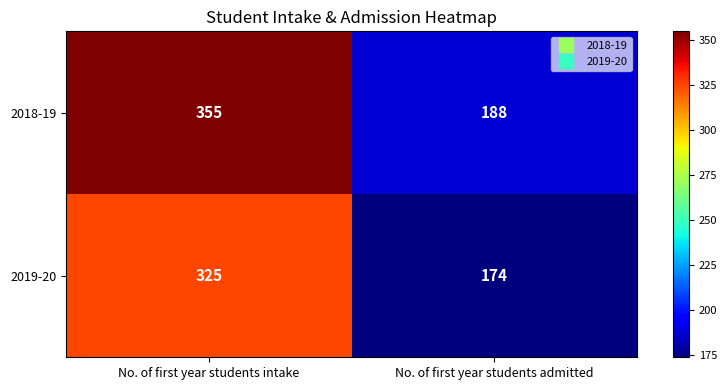

Which series has the largest total across all categories?

2018-19